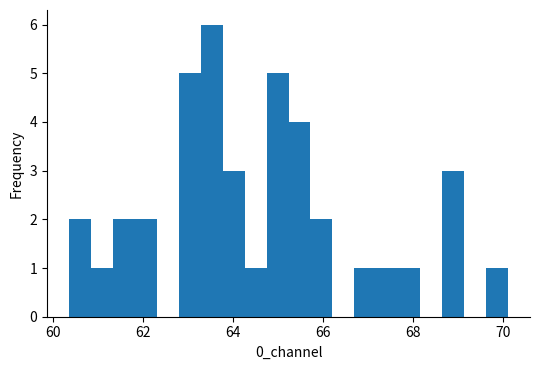

Read against the x-axis, roughly where is the centre of the tallest bar?

63.6